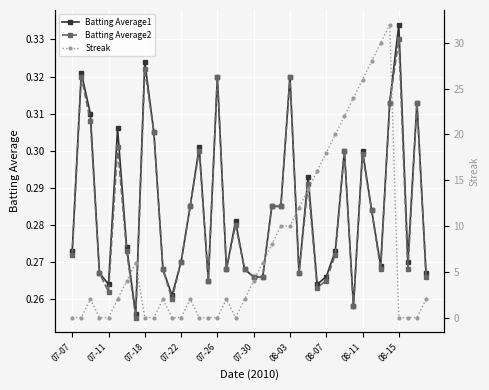

True or false: Batting Average2 and Streak cross at least once.

True